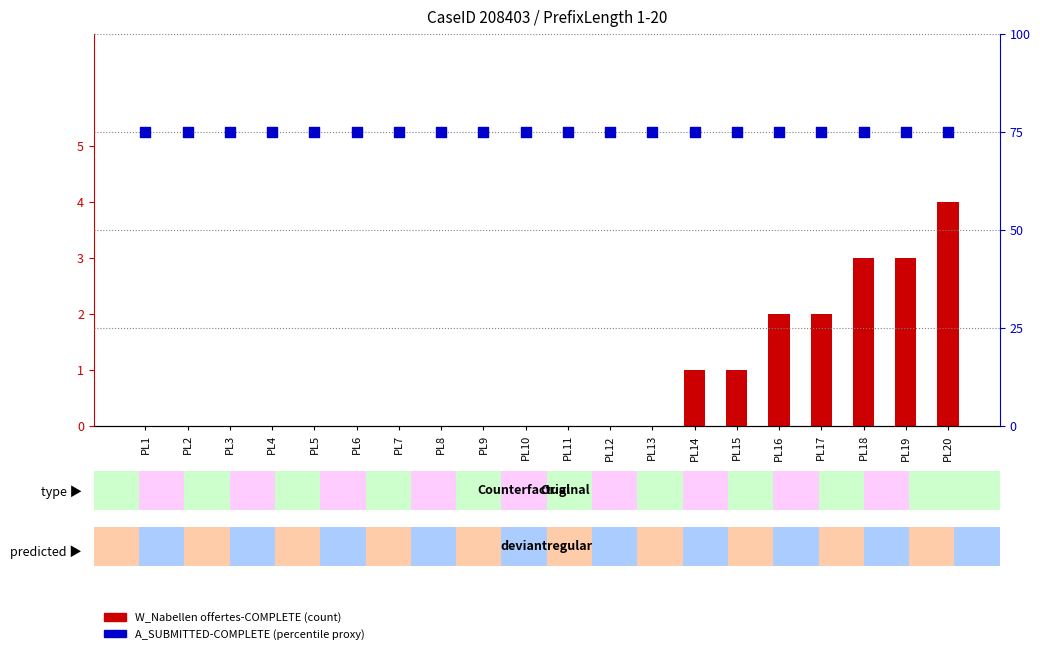

Which series has the widest spread of Y values?

W_Nabellen offertes-COMPLETE (count)